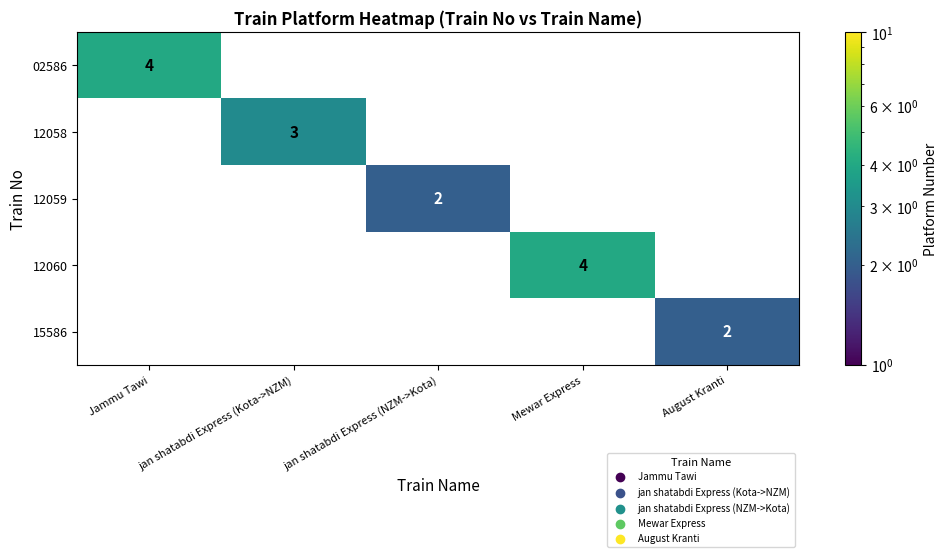

True or false: 02586 has a value of 4 at Jammu Tawi.

True